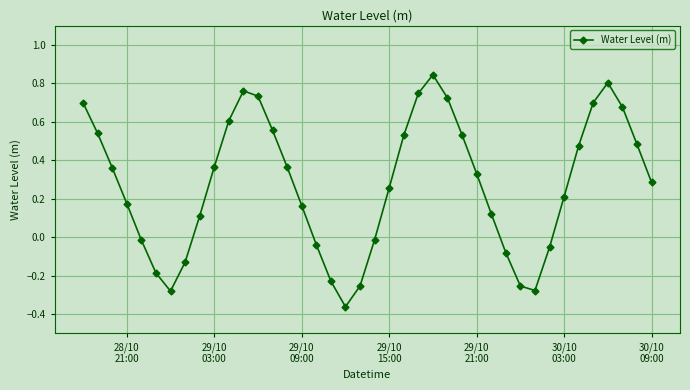

How many points are lower than both their immediate neighbors (excluding endpoints)?

3